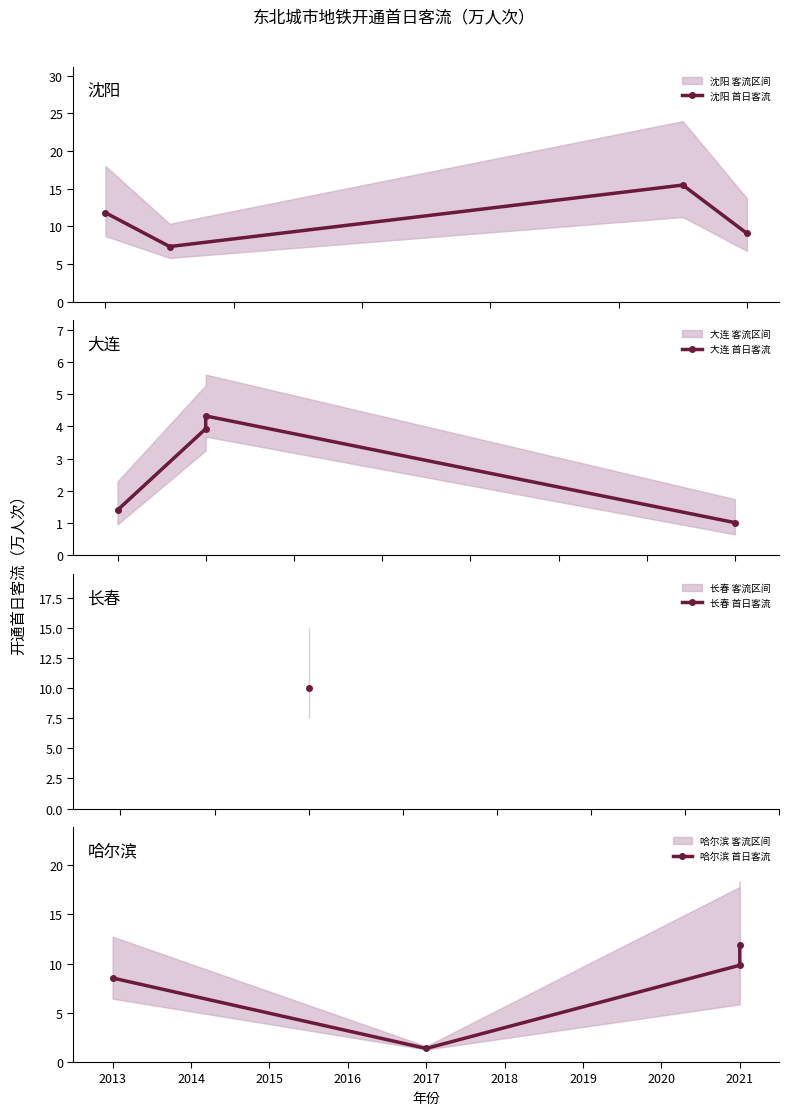

What is the highest value of the 哈尔滨 首日客流 series?

11.9